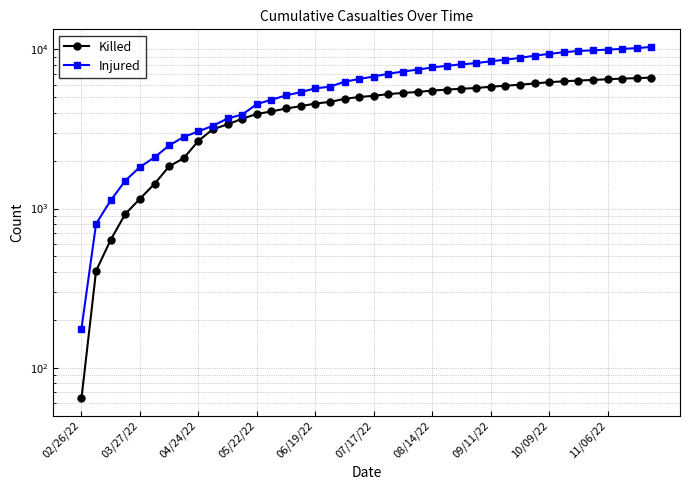

Rank the series by their maximum value, from highest to lowest.

Injured, Killed